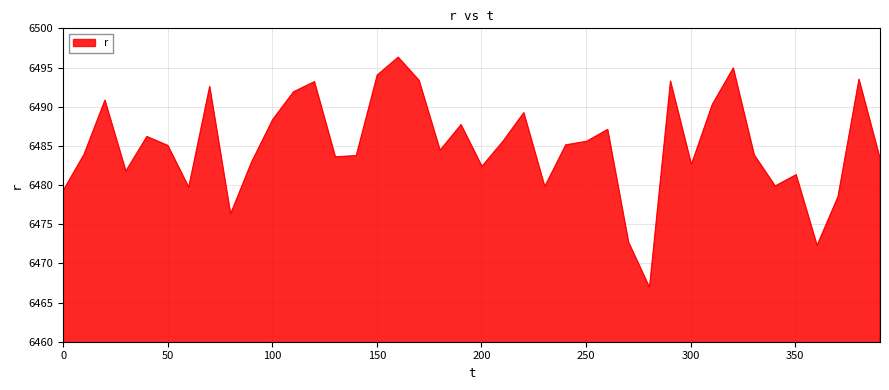

What is the maximum value shown in the chart?

6496.3